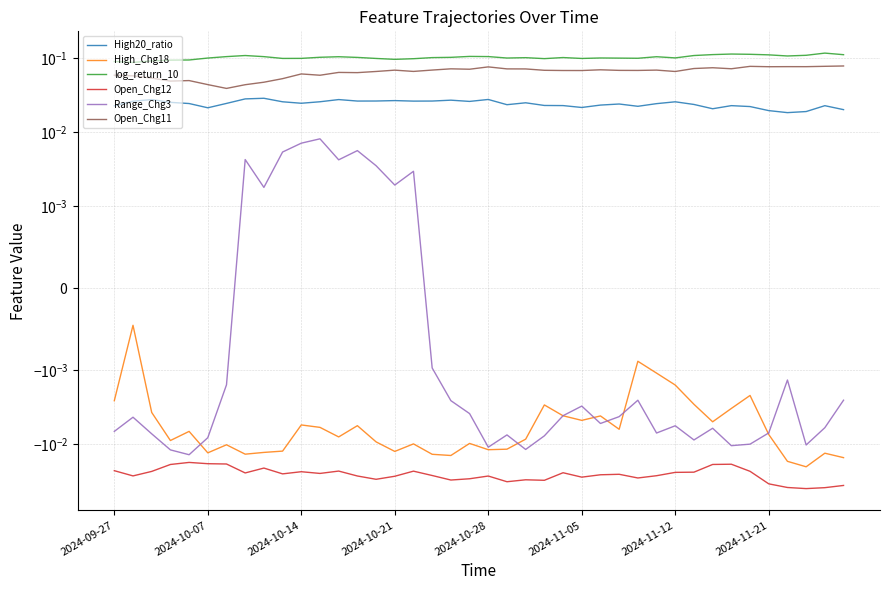

What is the label of the 3rd point from the left?

2024-10-14